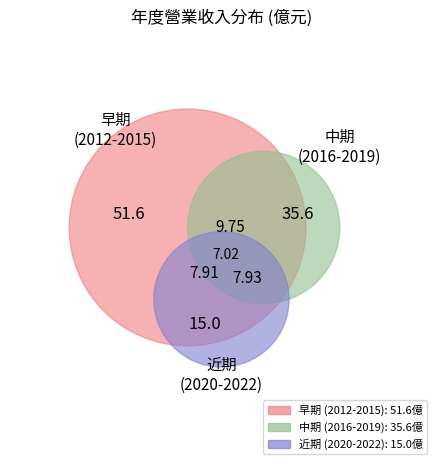

To the nearest percent, what is the difference between the 2016 and 2021 slice percentages?

2%